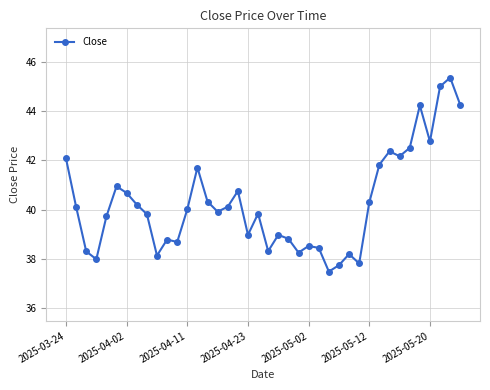

What is the smallest value displayed?

37.5